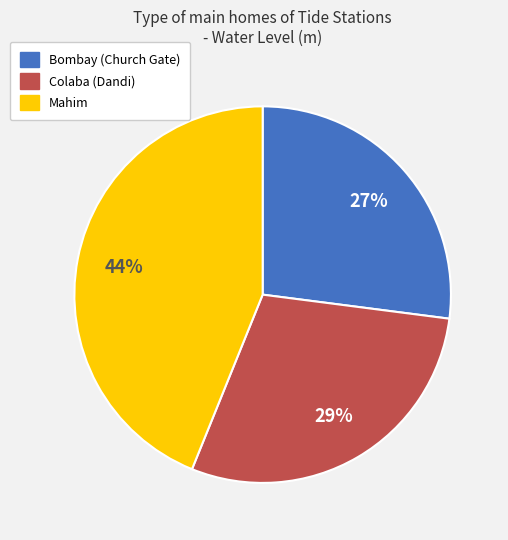

The Colaba (Dandi) slice represents 24% of the pie. True or false?

False